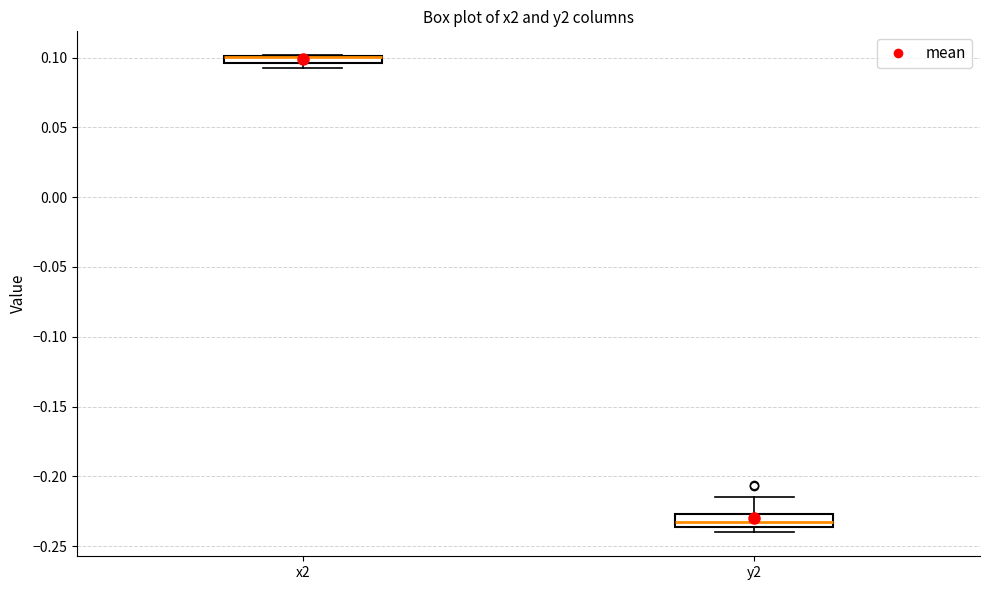

Where is the upper edge of the box for x2 on the y-axis? The values are not printed on the chart, so give them approximately, as read against the axis.

0.100